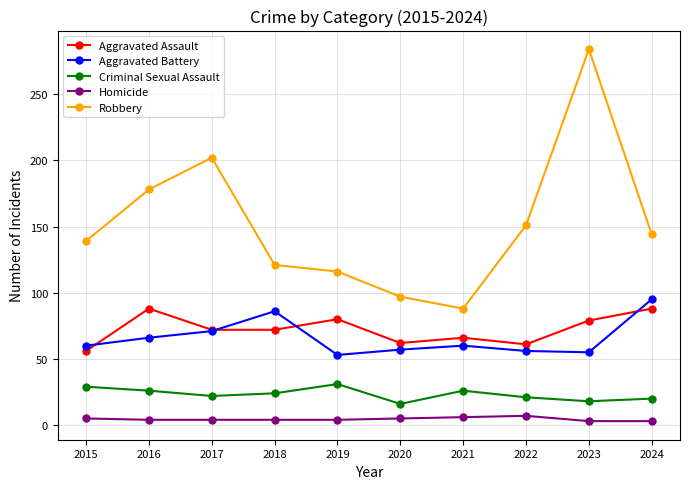

What is the total value across all series at 2022?

296